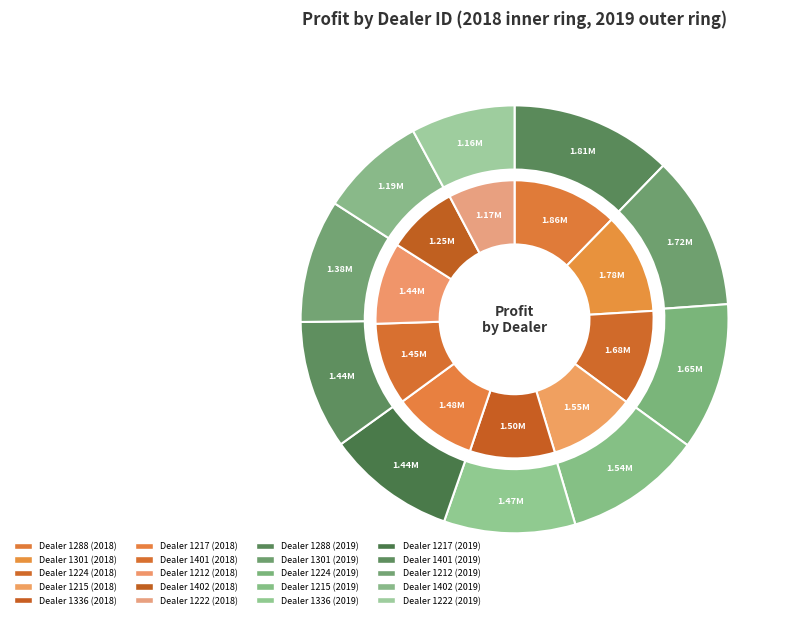

How many slices are in this pie chart?

10